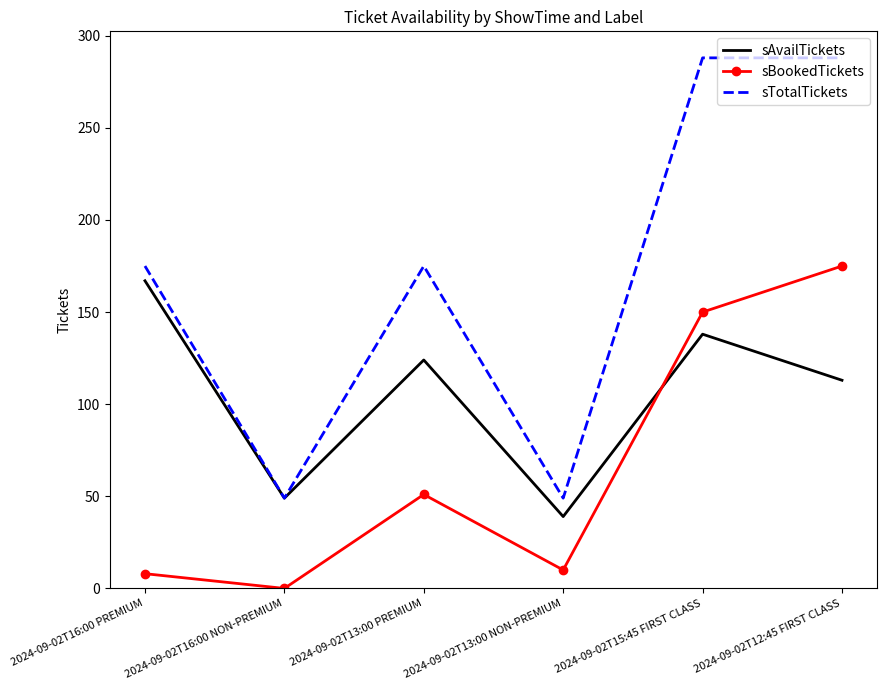

Is it true that sAvailTickets equals 167 at 2024-09-02T16:00 PREMIUM?

True